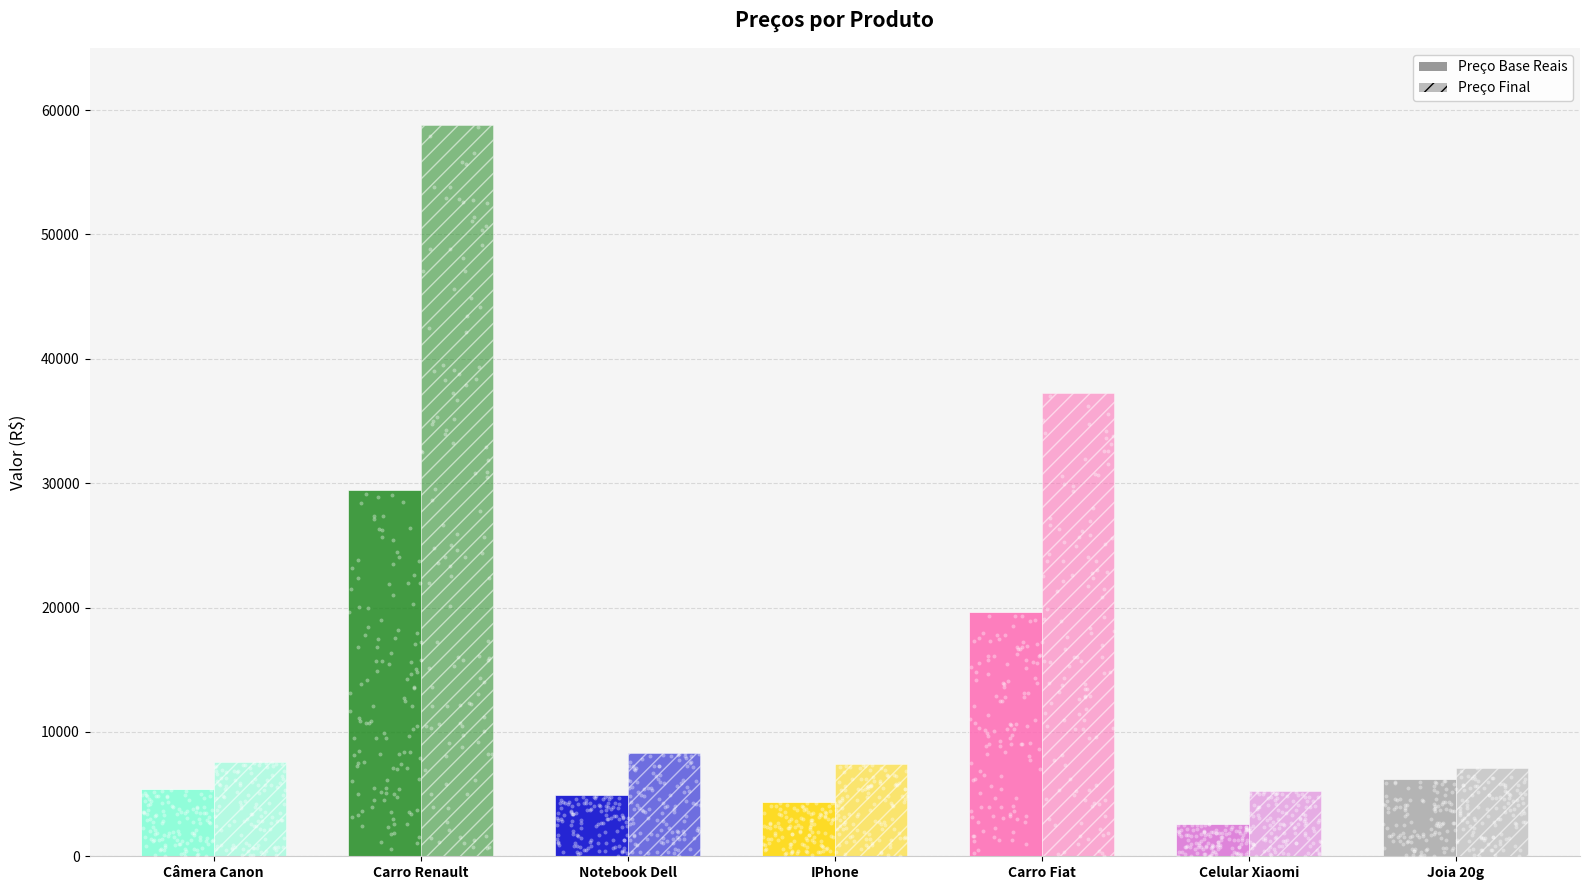

What is the total value across all series at Câmera Canon?

13052.4